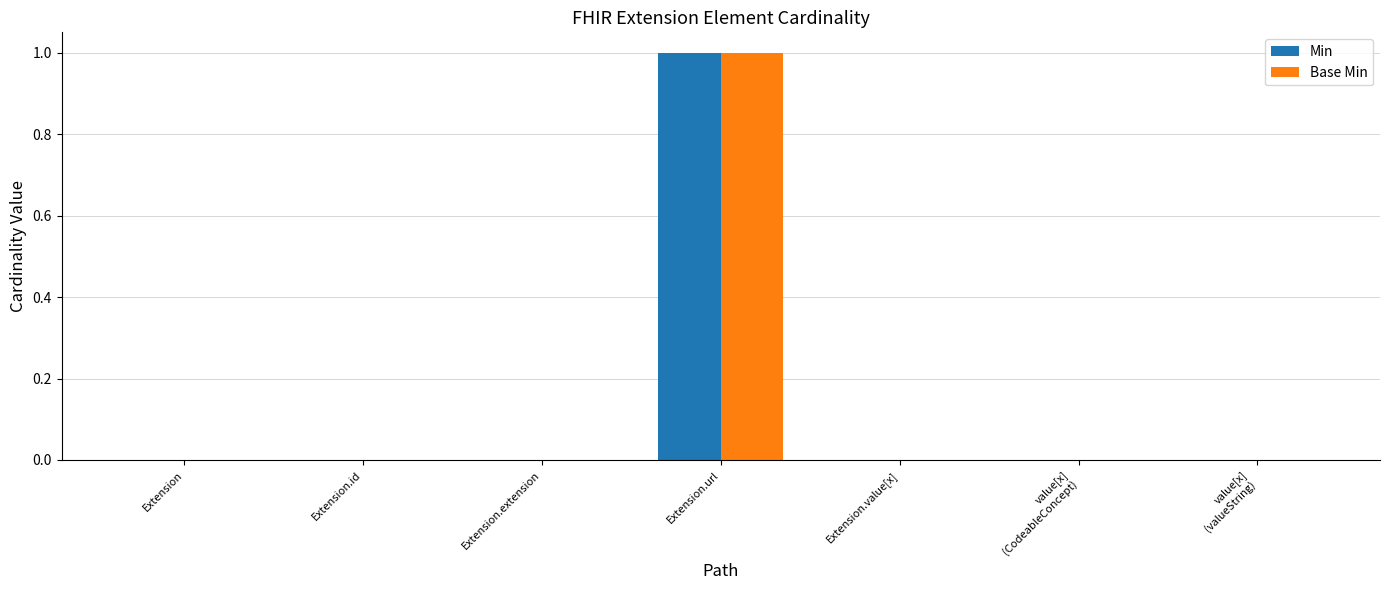

How many groups of bars are there?

7